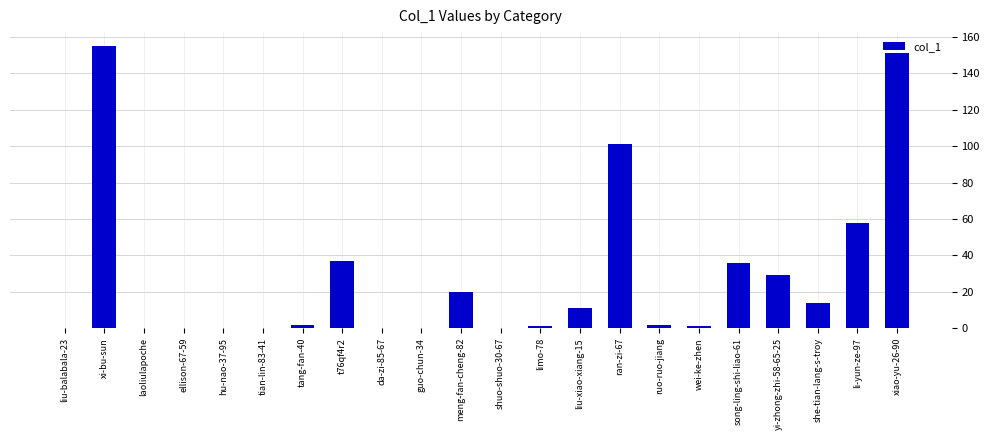

How many data points does each series have?

22